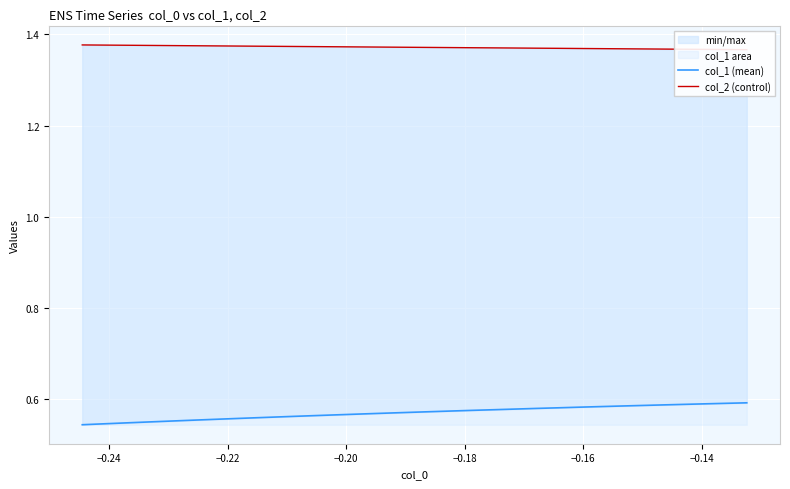

How many lines are shown in the chart?

2